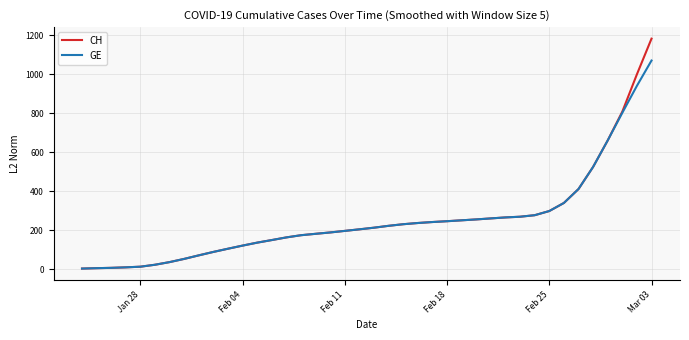

How many values in the CH series are below 213?

20